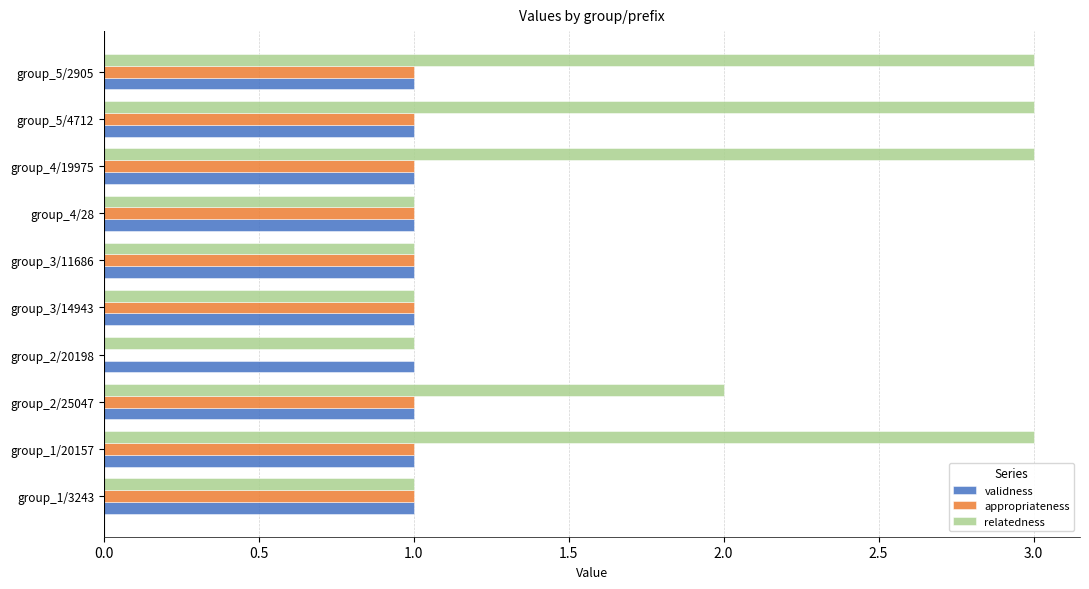

What is the sum of all validness values?

10